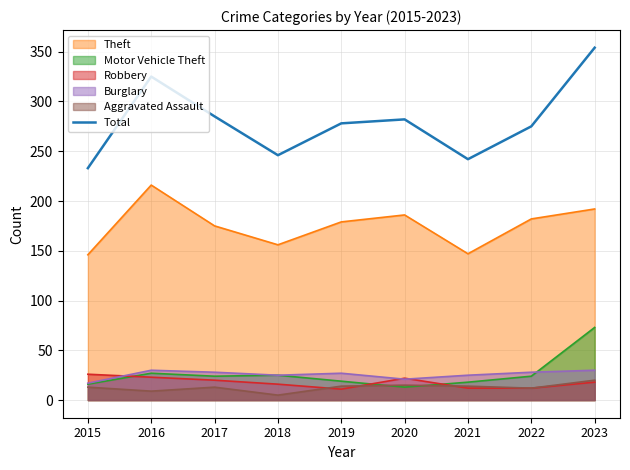

What is the sum of all values?

2520